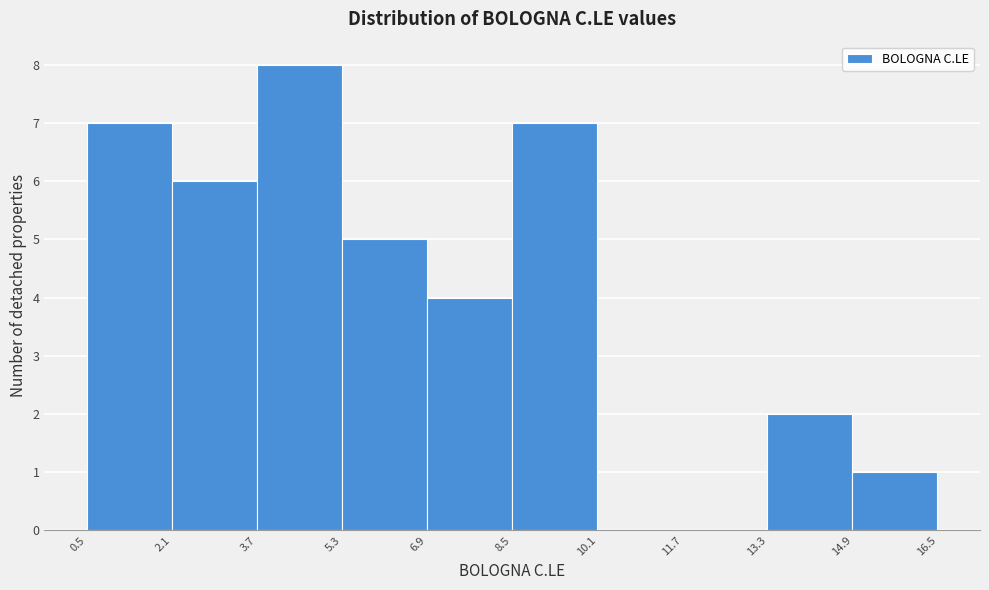

Over which range of the x-axis is the bar tallest?

3.7 to 5.3